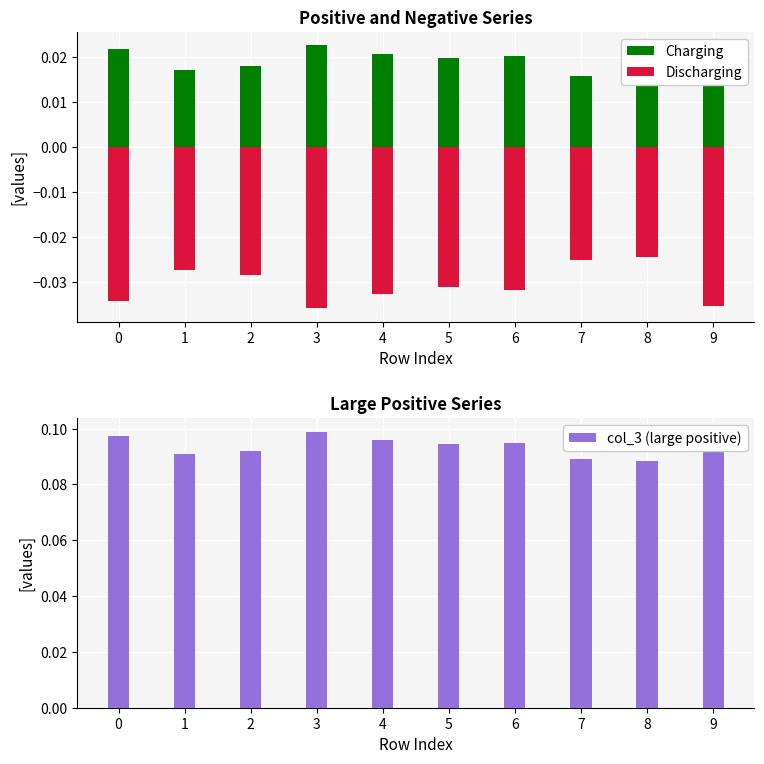

What are all the series names shown in the legend?

Charging, Discharging, col_3 (large positive)